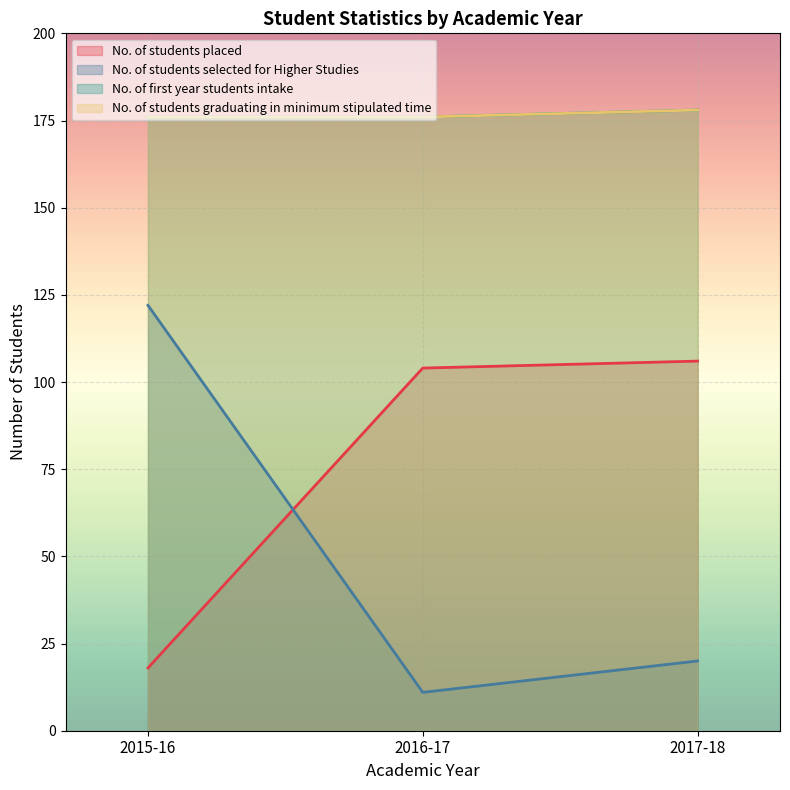

At which category is the sum across all series the highest?

2015-16